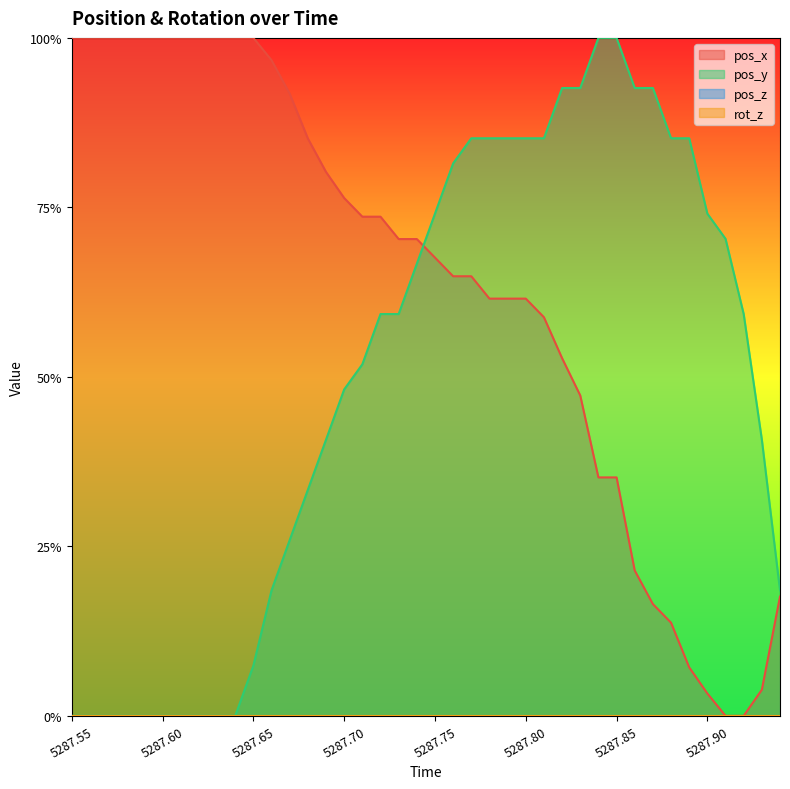

List the labels in order of pos_y value, smallest first.

5287.55, 5287.56, 5287.57, 5287.58, 5287.59, 5287.6, 5287.61, 5287.62, 5287.63, 5287.64, 5287.65, 5287.66, 5287.94, 5287.67, 5287.68, 5287.69, 5287.93, 5287.7, 5287.71, 5287.72, 5287.73, 5287.92, 5287.74, 5287.91, 5287.75, 5287.9, 5287.76, 5287.77, 5287.78, 5287.79, 5287.8, 5287.81, 5287.88, 5287.89, 5287.82, 5287.83, 5287.86, 5287.87, 5287.84, 5287.85